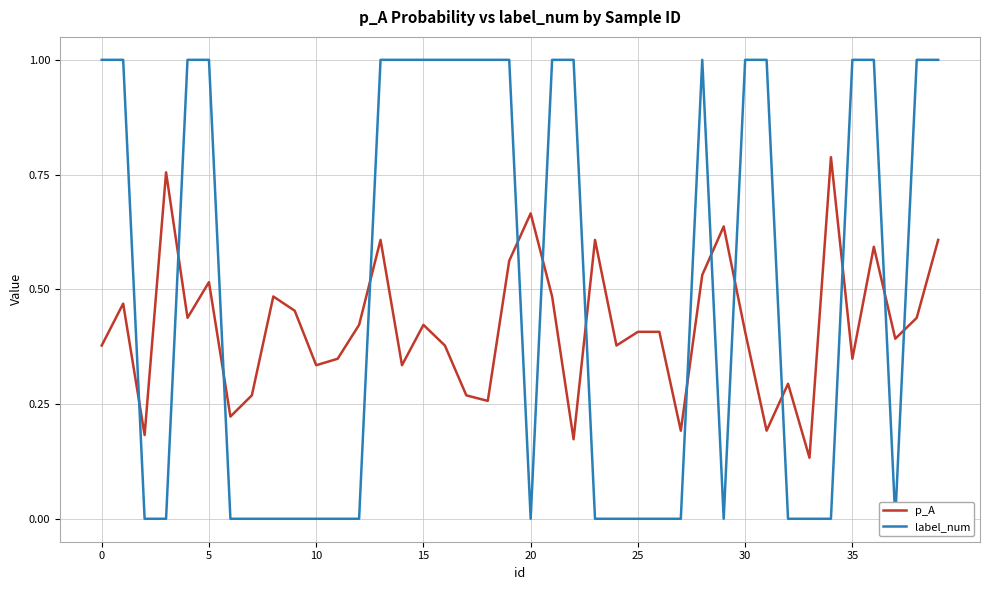

At which category does label_num reach its first local valley?

20